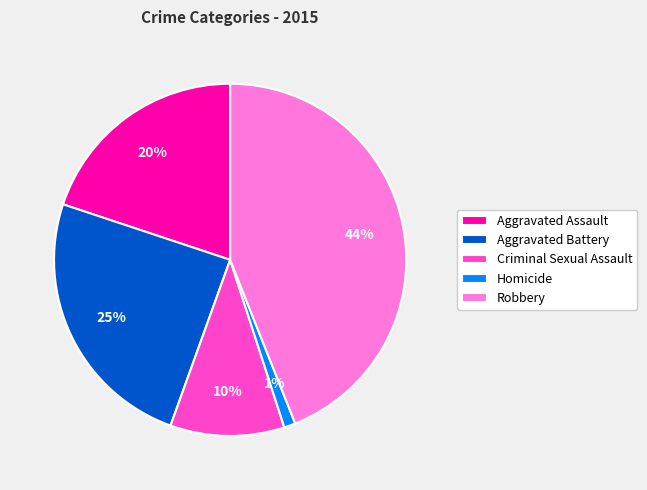

Does Aggravated Battery account for over 50% of the chart?

No